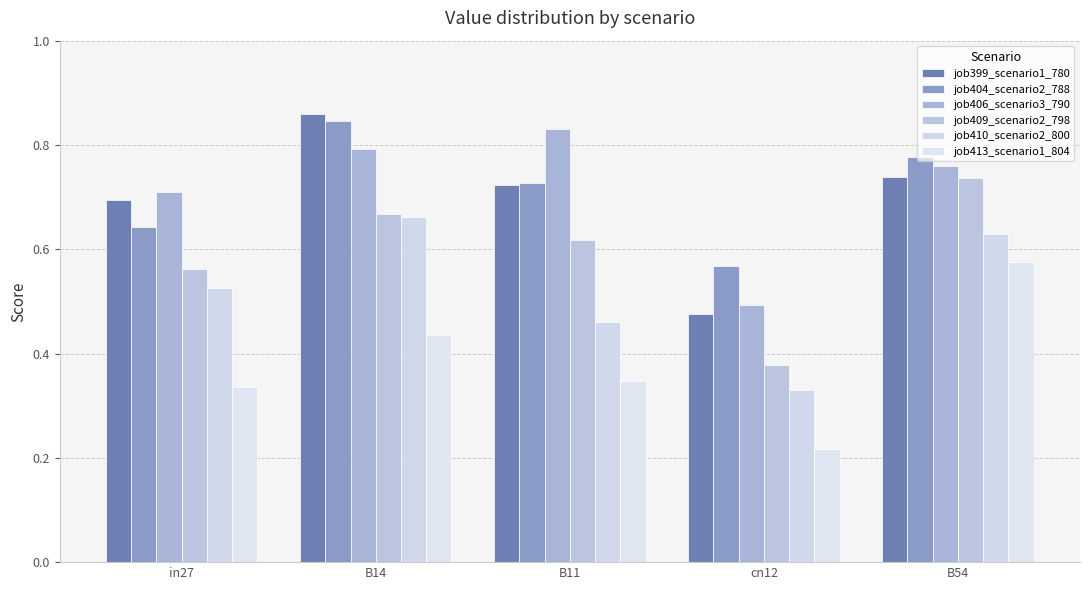

Is the value of job413_scenario1_804 at B14 greater than the value of job404_scenario2_788 at cn12?

No